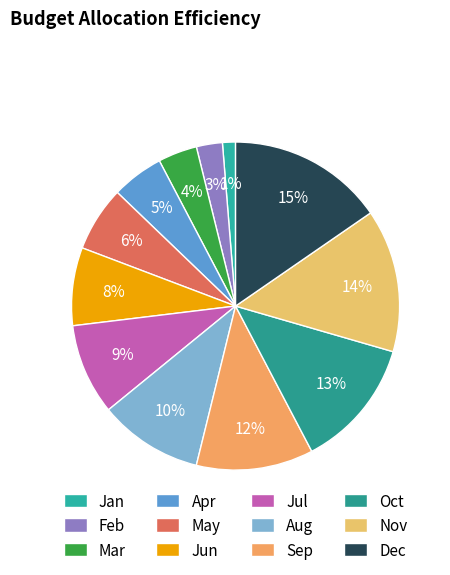

What is the ratio of the value at Jan to the value at May?

0.2